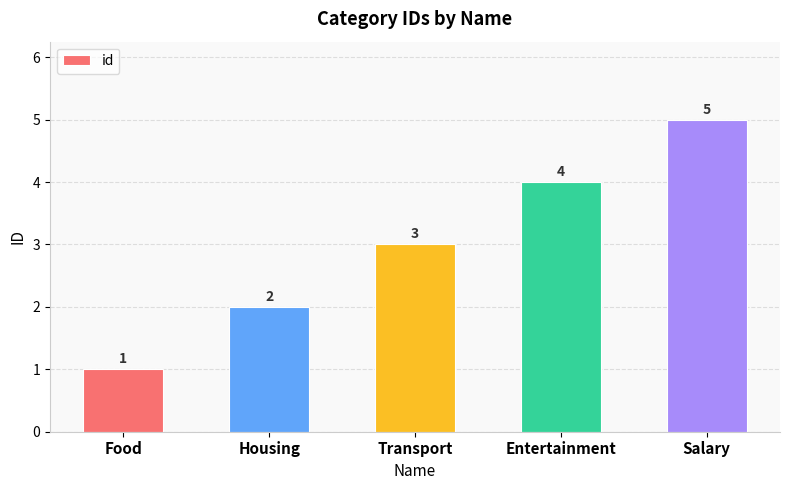

What is the change in value from Transport to Salary?

+2